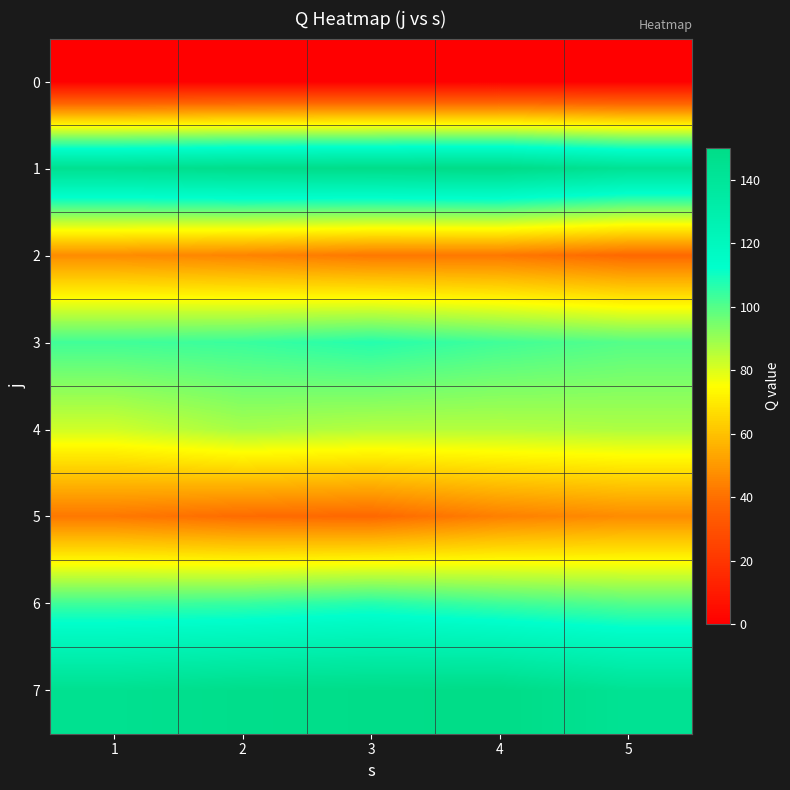

Reading right to left, what are all the values shown in this chart?

0: 5=0	4=0	3=0	2=0	1=0
1: 5=143	4=150	3=149	2=148	1=145
2: 5=38	4=42	3=42	2=45	1=47
3: 5=100	4=103	3=107	2=104	1=103
4: 5=87	4=86	3=86	2=88	1=82
5: 5=47	4=44	3=38	2=39	1=42
6: 5=100	4=103	3=107	2=104	1=103
7: 5=143	4=150	3=149	2=148	1=145